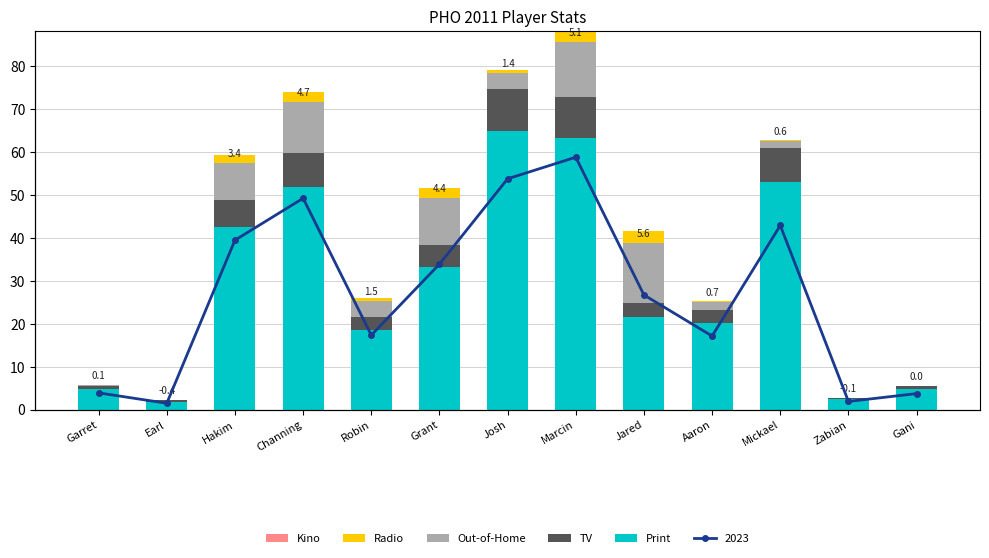

Which series has the largest total across all categories?

Print